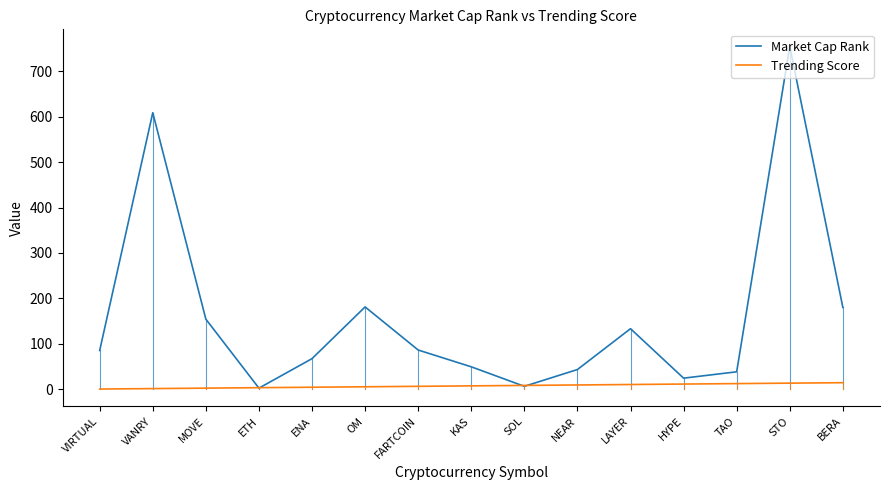

What is the approximate value of Market Cap Rank at FARTCOIN, to the nearest 50?

100